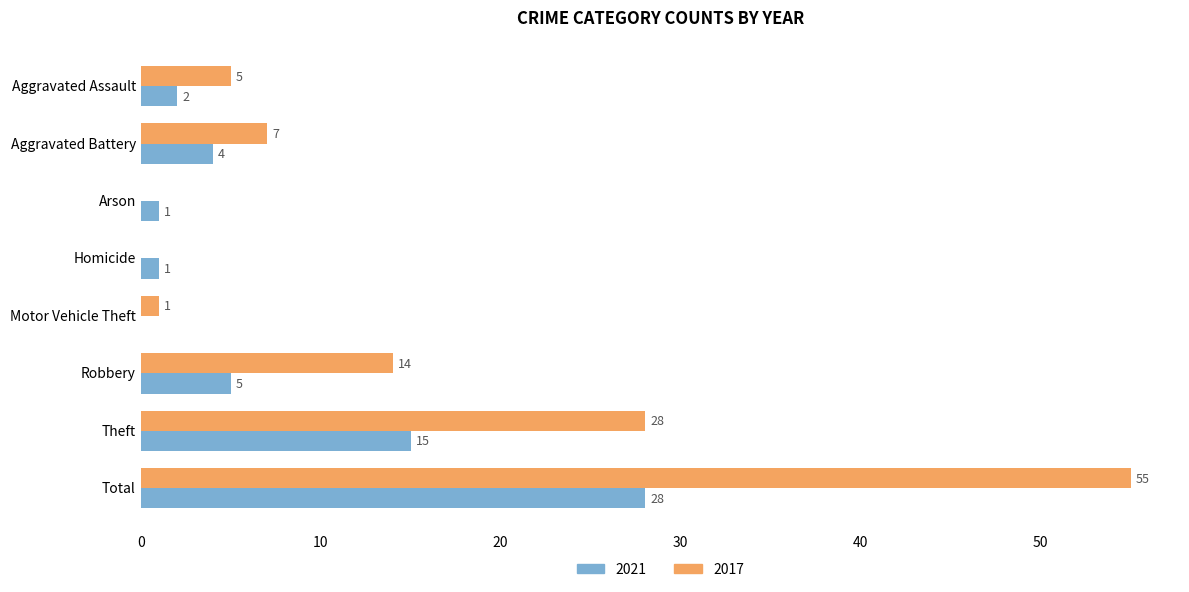

Between Aggravated Assault and Arson, which series saw the biggest shift?

2017